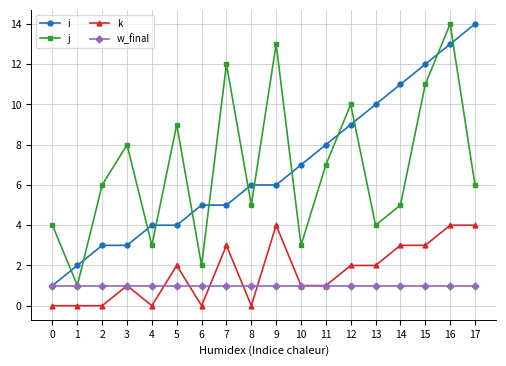

How many distinct data groups are displayed?

4